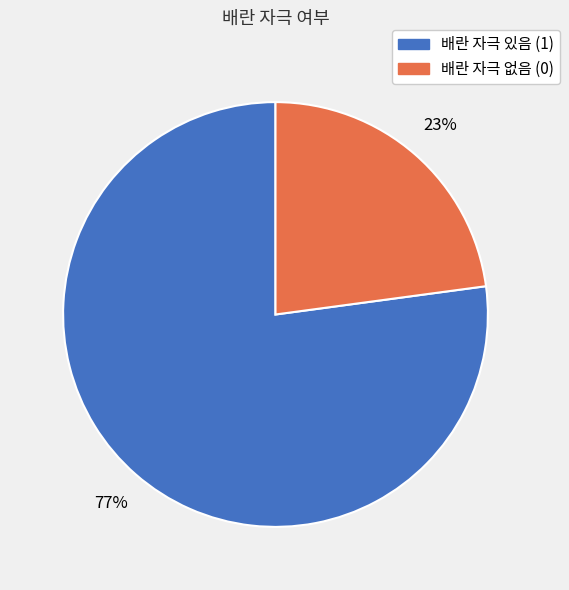

To the nearest percent, what is the average slice percentage?

50%